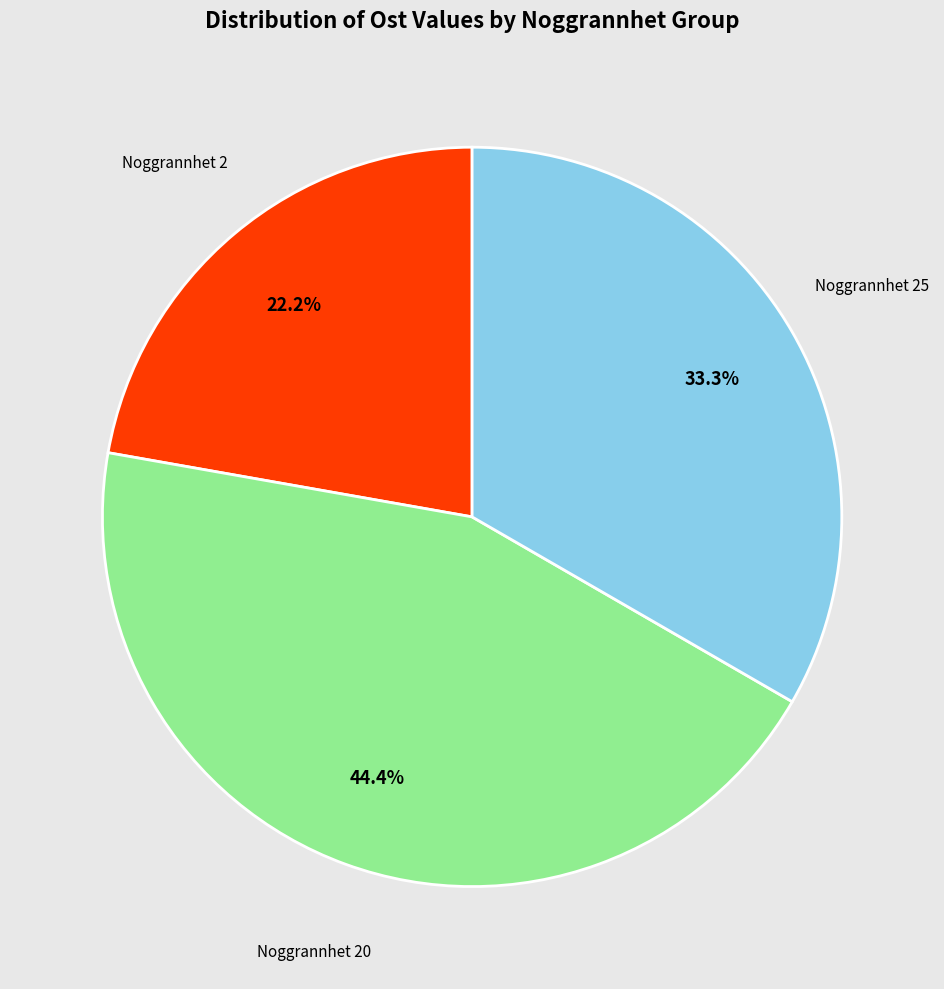

Rank the categories by value from lowest to highest.

Noggrannhet 2, Noggrannhet 25, Noggrannhet 20